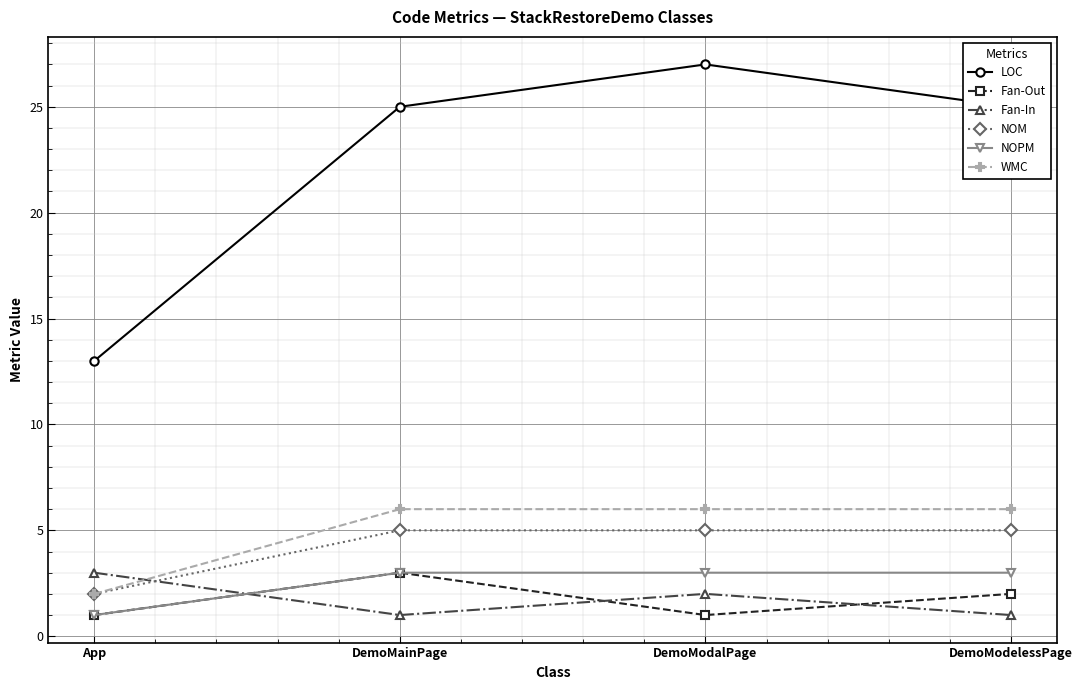

What is the average value of the NOM series?

4